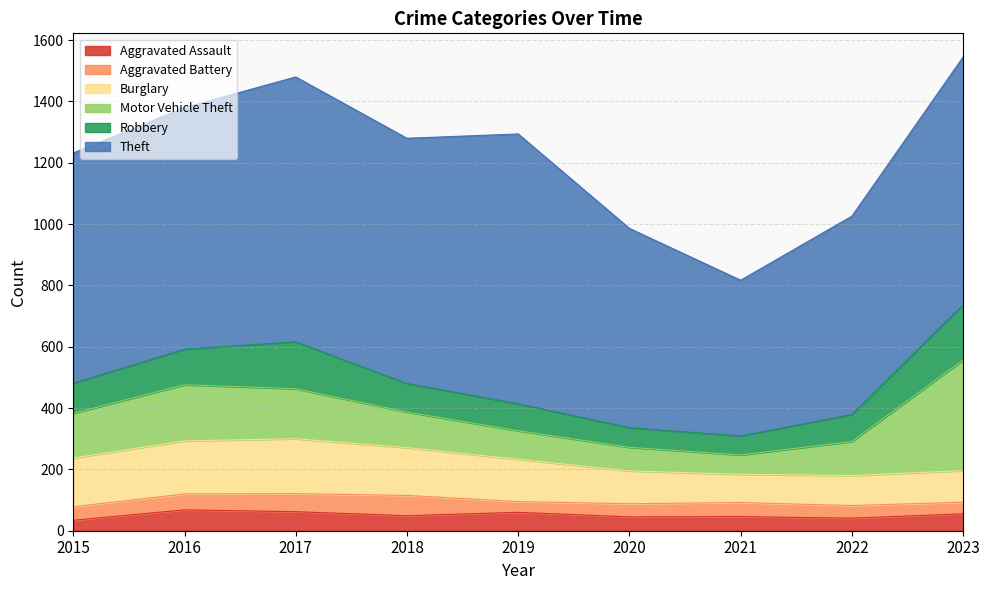

Is it true that Motor Vehicle Theft equals 44 at 2018?

False